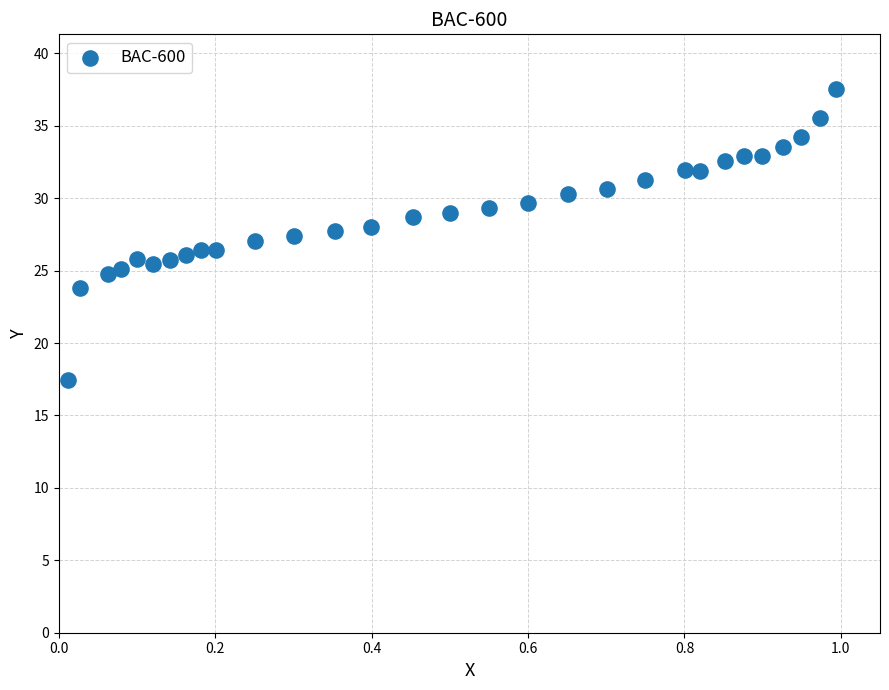

What is the range of X values (max minus min)?

1.0